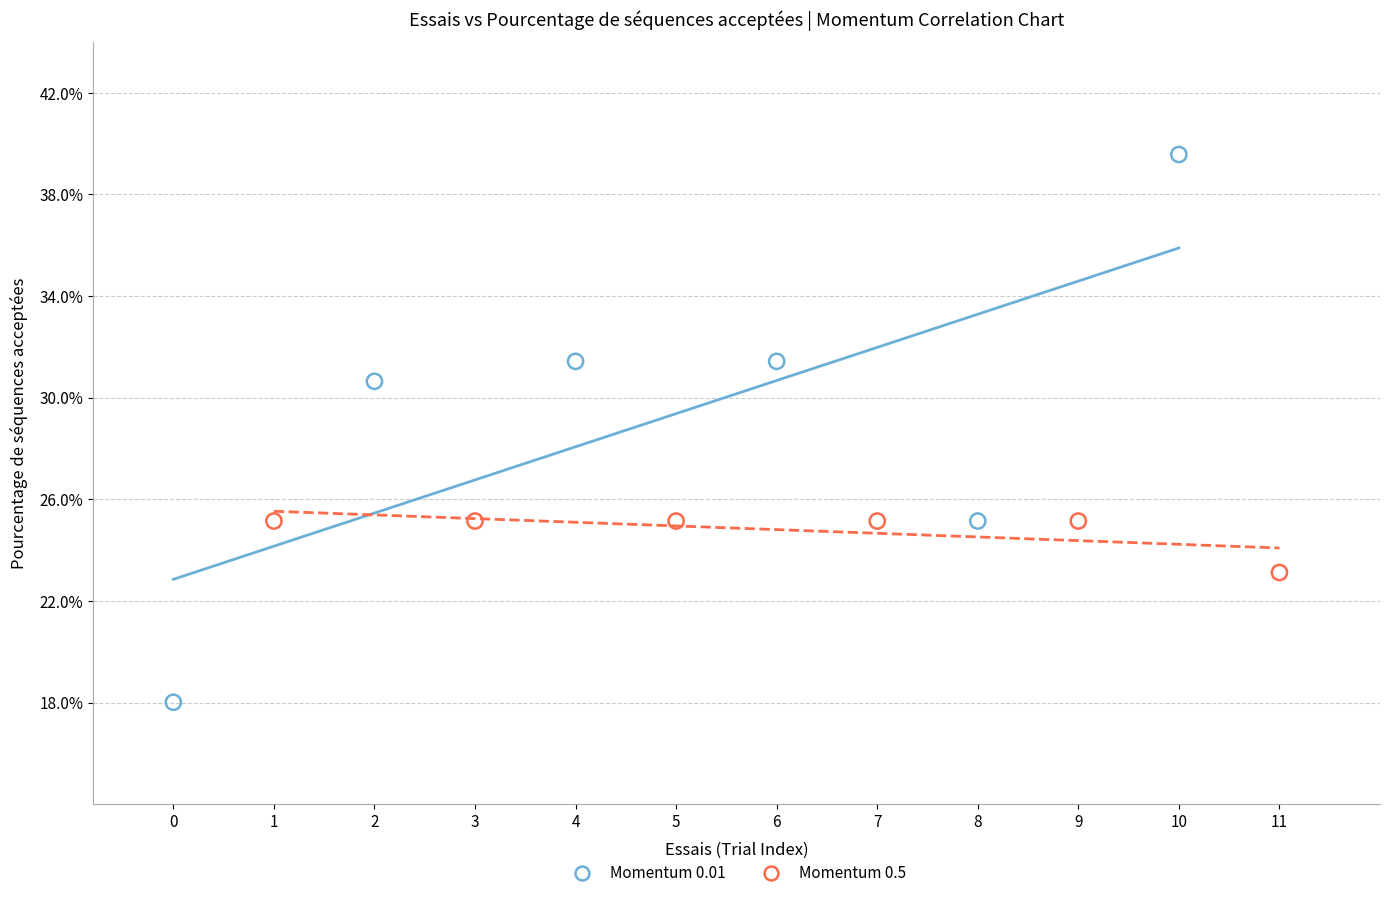

What are all the series names shown in the legend?

Momentum 0.01, Momentum 0.5